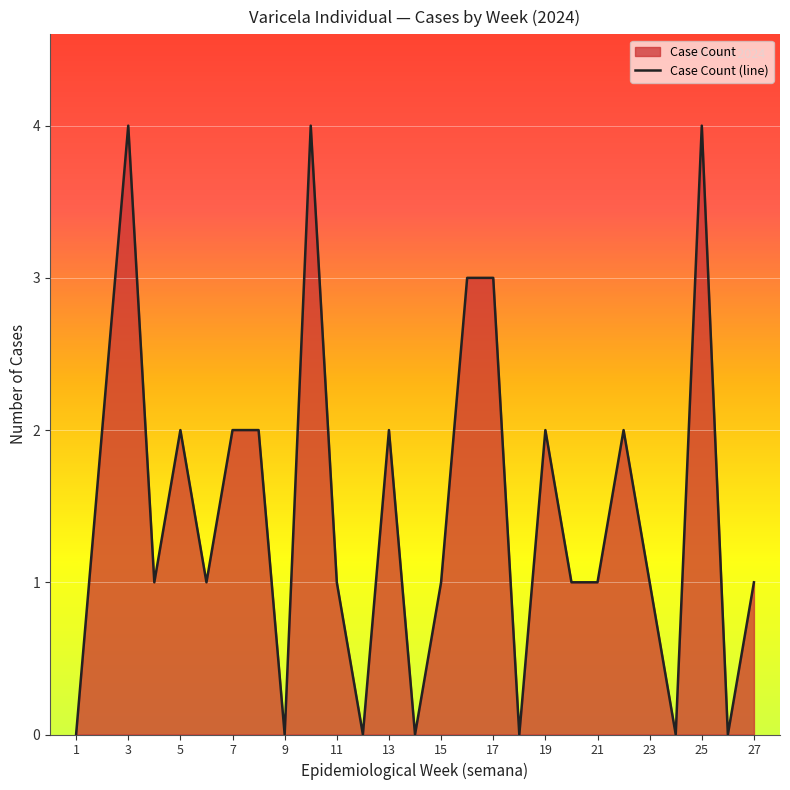

What is the difference between the maximum and minimum values?

4